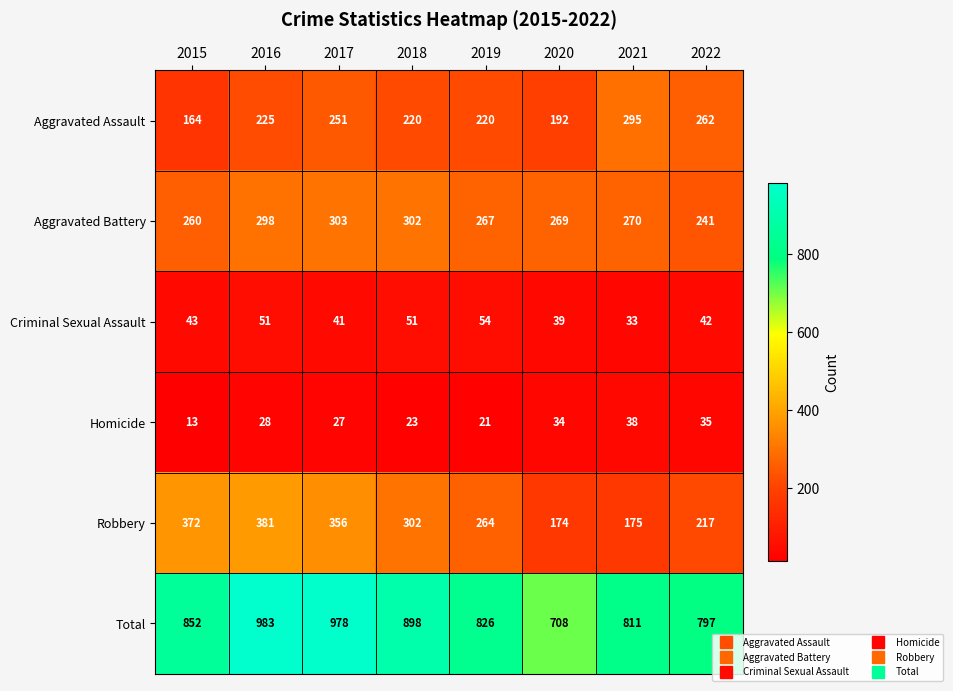

At 2016, list the series in order from largest to smallest.

Total, Robbery, Aggravated Battery, Aggravated Assault, Criminal Sexual Assault, Homicide